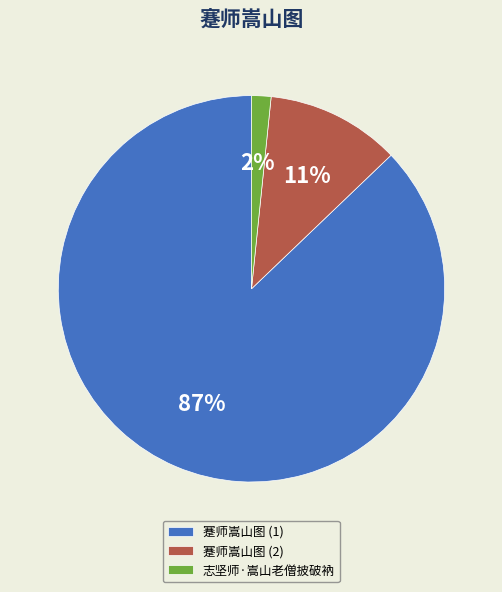

Is it true that 志坚师·嵩山老僧披破衲 is 14% of the pie?

False